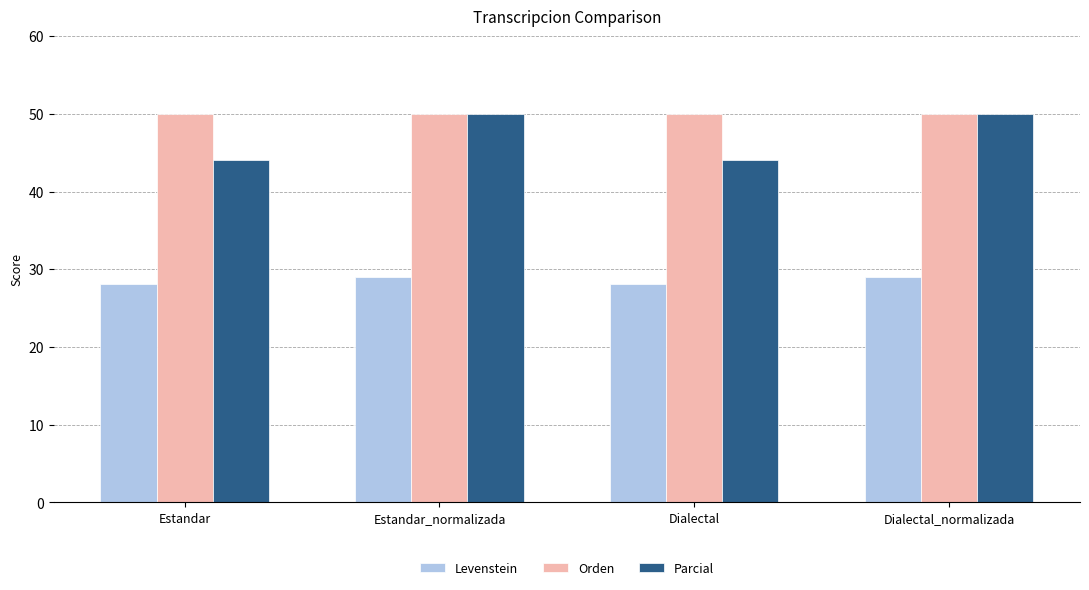

What is the greatest value displayed?

50.0